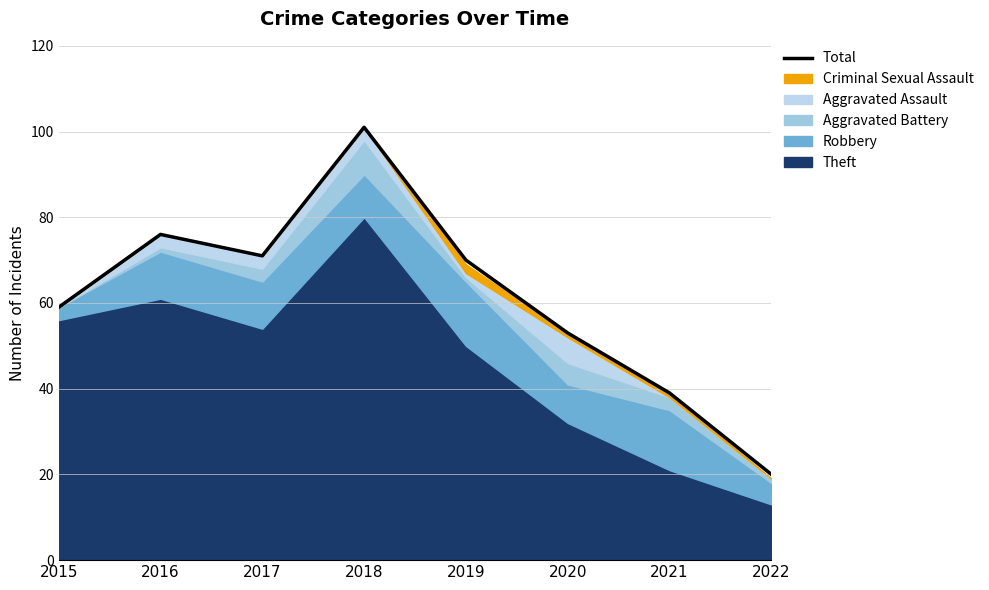

At which category does the data reach its first local valley?

2017